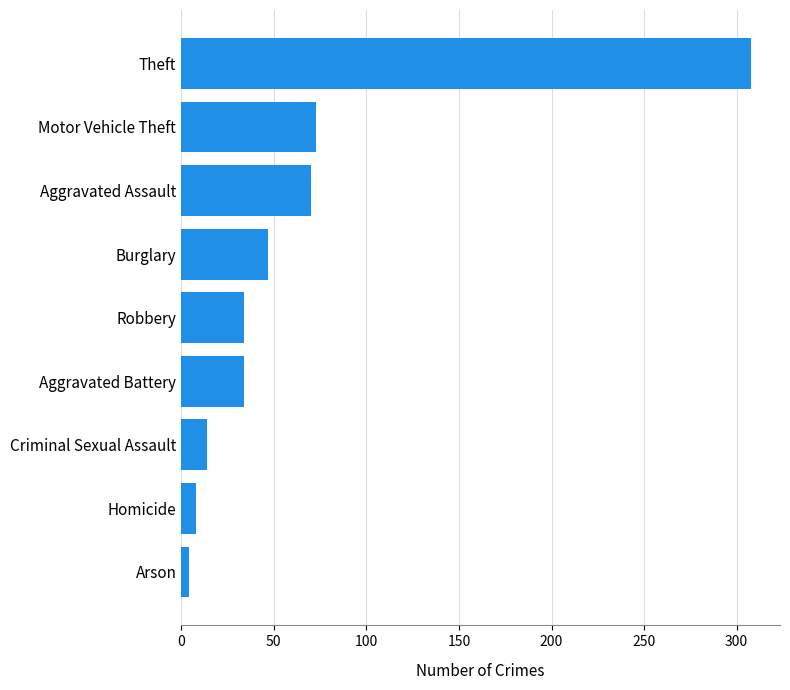

Which has a higher value, Aggravated Battery or Theft?

Theft